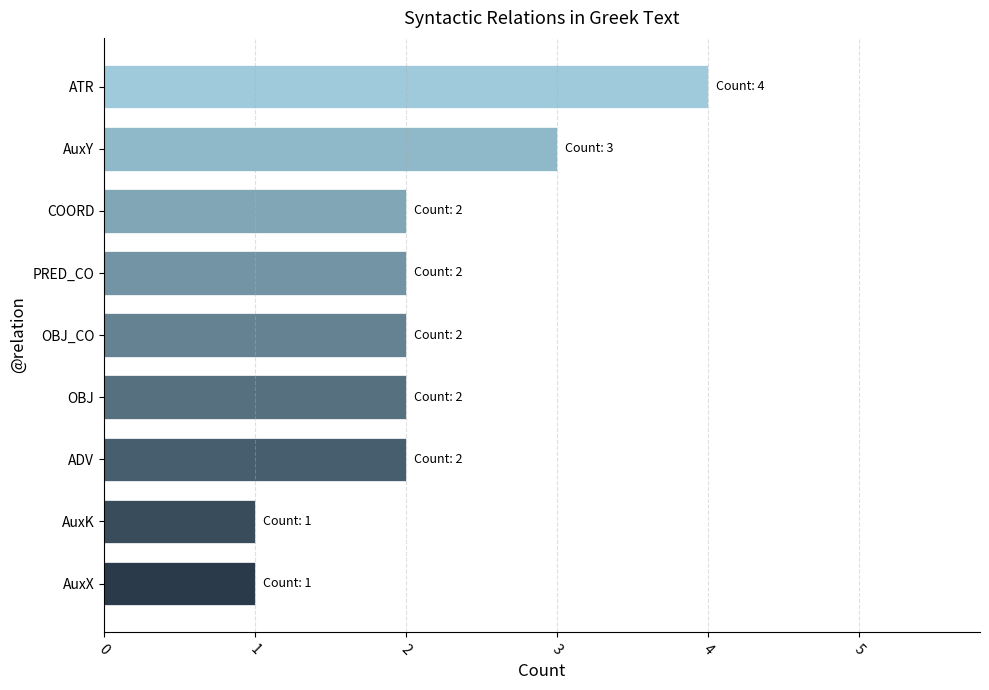

What is the sum of all values?

19